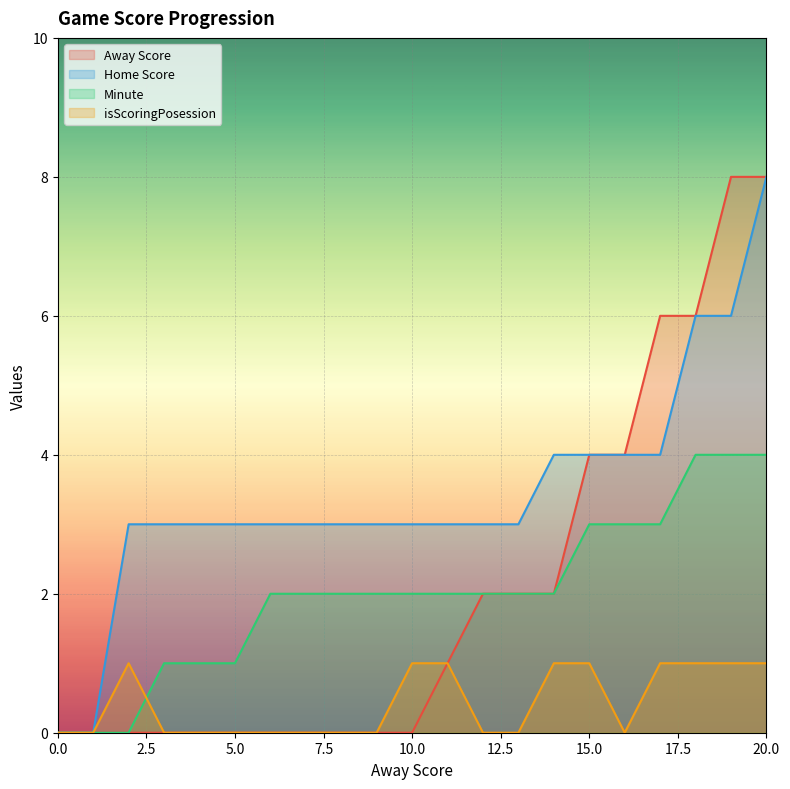

The value of Home Score at 19 is 8. True or false?

False